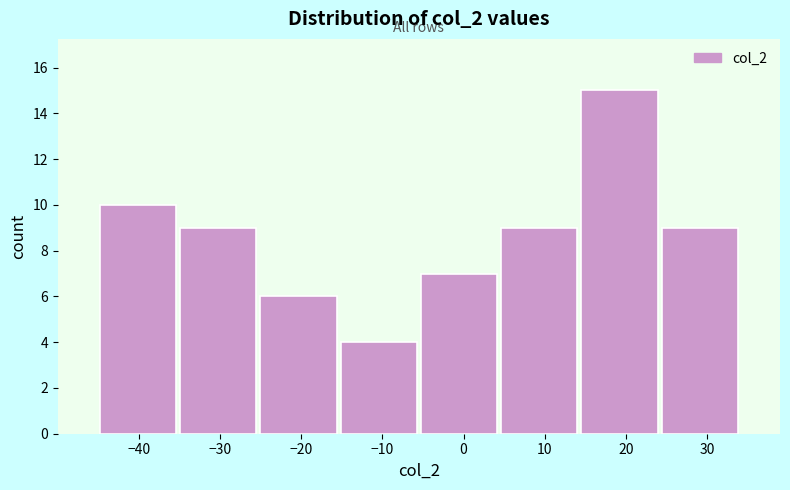

Over which range of the x-axis is the bar tallest?

14 to 24